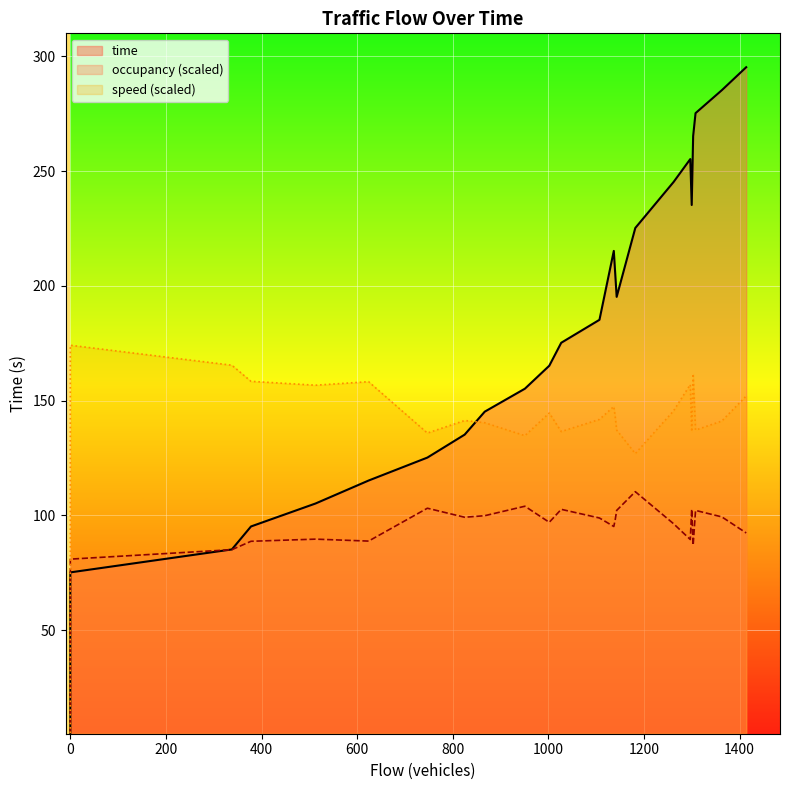

Is the value of occupancy at 12 greater than the value of speed at 10?

No